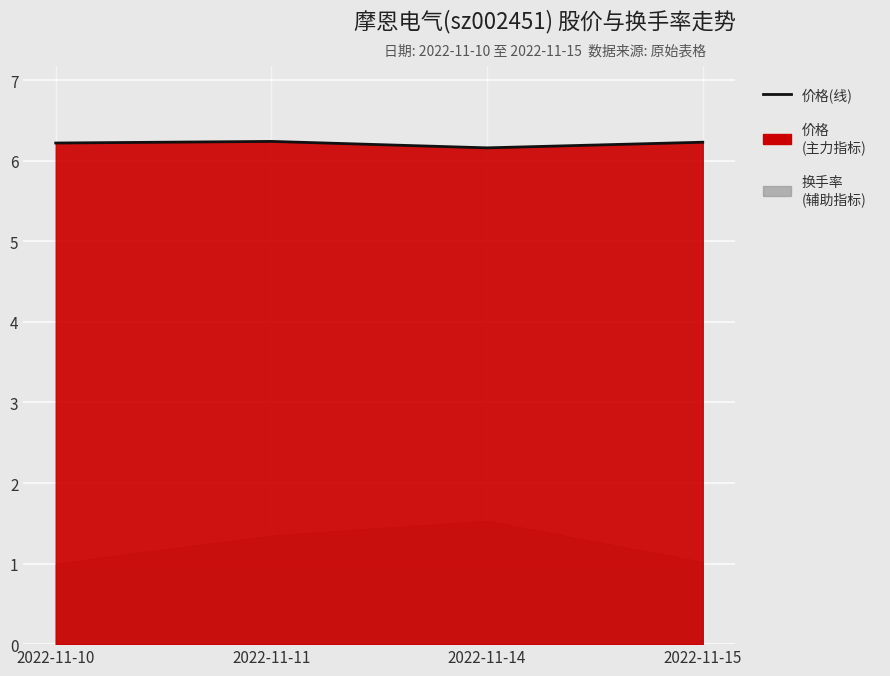

True or false: the data has more than 1 interior local peaks.

False